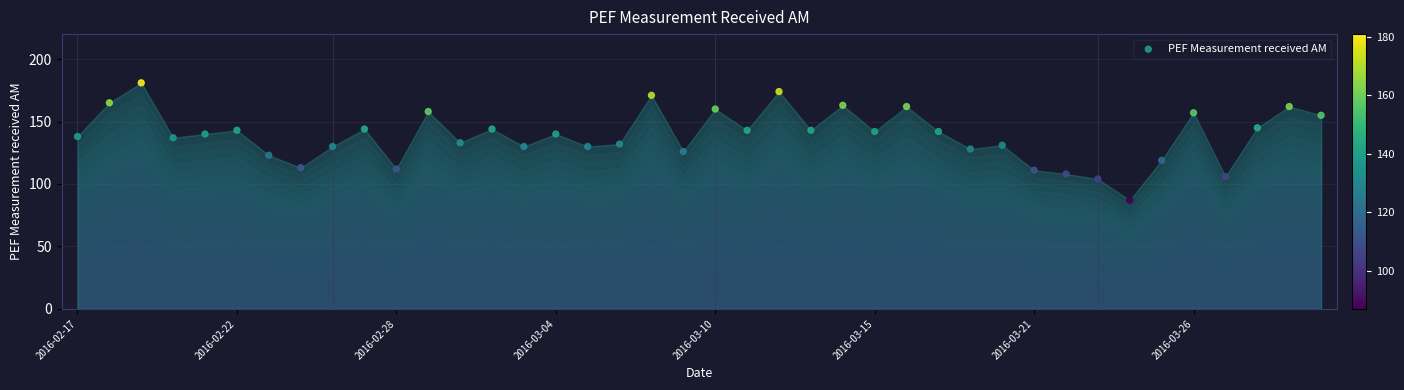

What is the range of Y values (max minus min)?

94